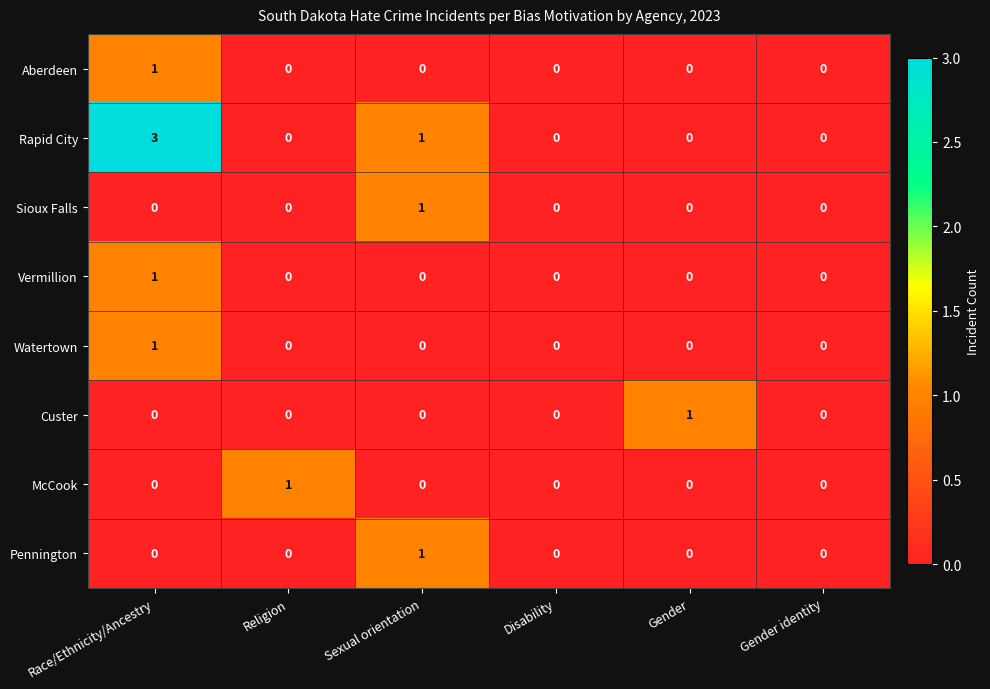

How many data points does each series have?

6